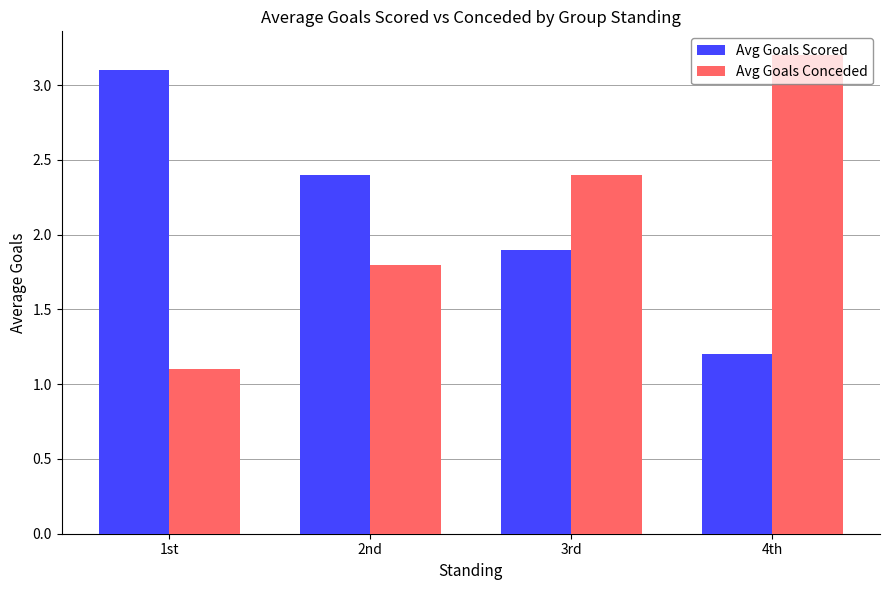

Reading right to left, extract all data points from this chart.

Avg Goals Scored: 4th=1.2	3rd=1.9	2nd=2.4	1st=3.1
Avg Goals Conceded: 4th=3.2	3rd=2.4	2nd=1.8	1st=1.1